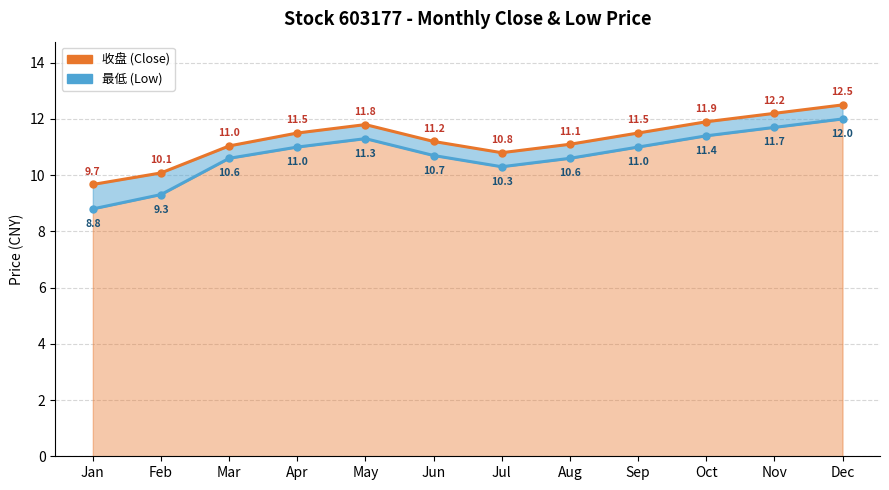

Which series has the largest range (max minus min)?

最低 (Low)